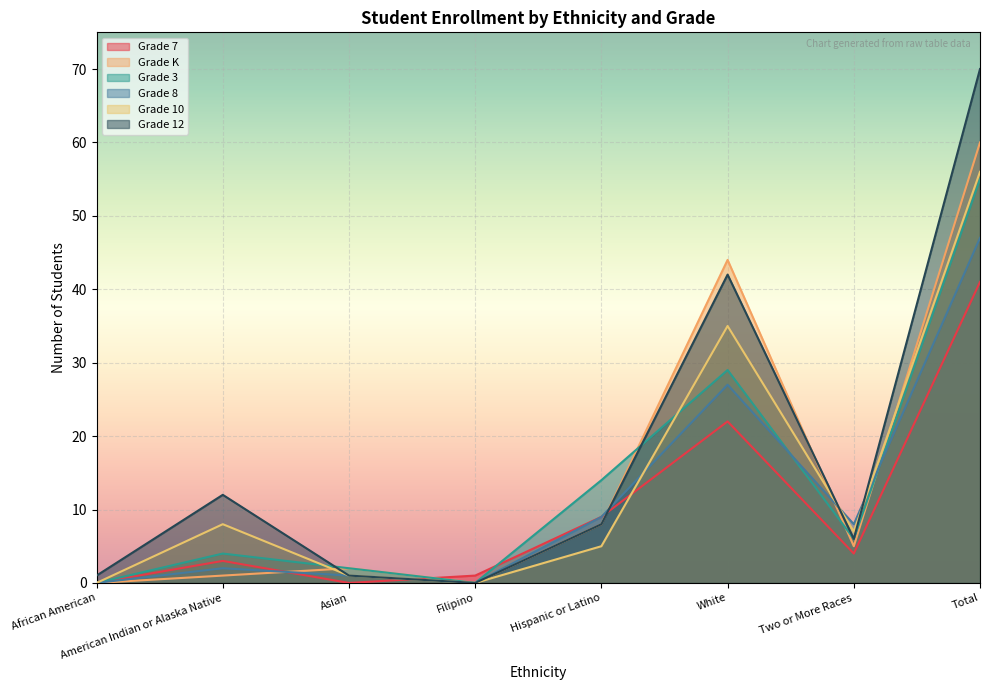

Reading left to right, extract all data points from this chart.

Grade 7: 0	3	0	1	9	22	4	41
Grade K: 0	1	2	0	8	44	5	60
Grade 3: 0	4	2	0	14	29	6	55
Grade 8: 0	2	1	0	9	27	8	47
Grade 10: 0	8	1	0	5	35	7	56
Grade 12: 1	12	1	0	8	42	6	70